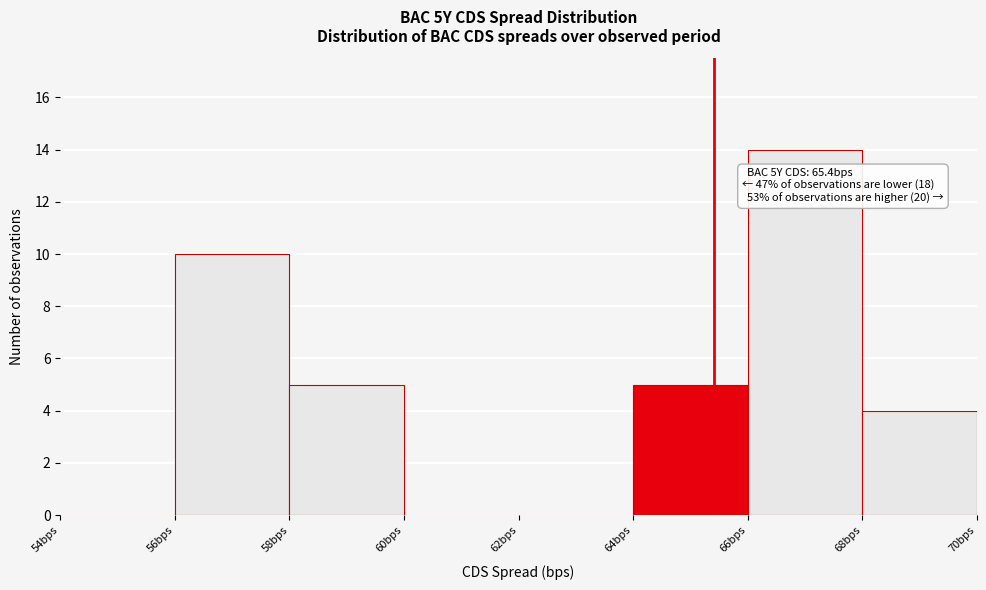

Which range on the x-axis has the tallest bar?

66 to 68